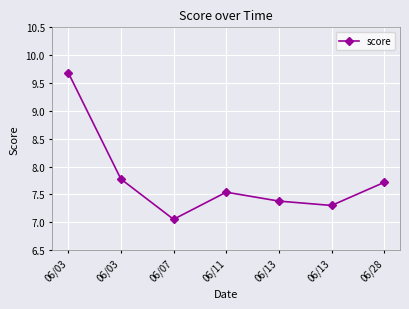

What is the value of the 1st point from the left?

9.7